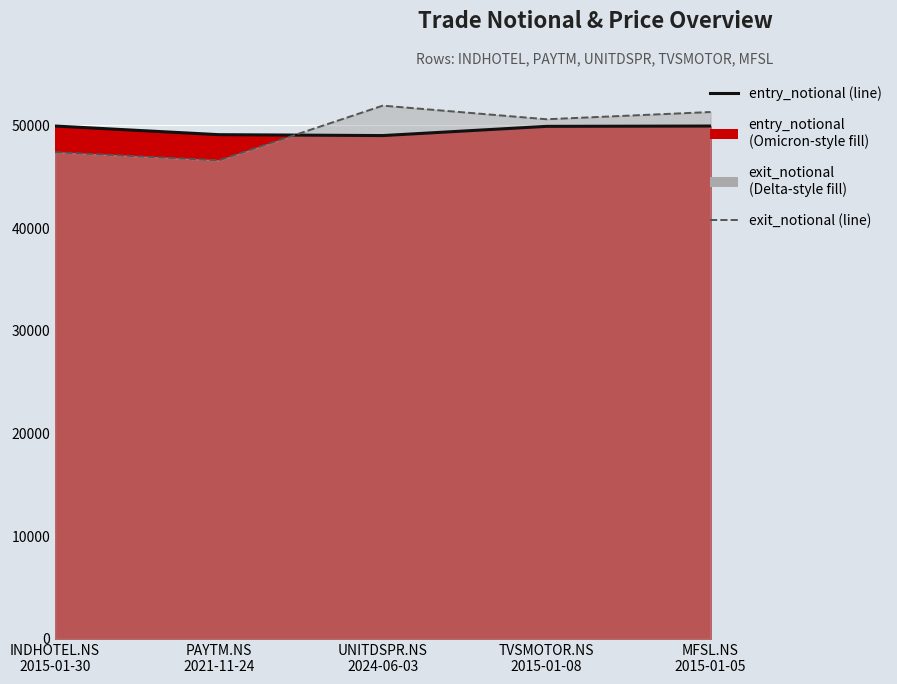

How many intersections are there between exit_notional (line) and entry_notional (line)?

1